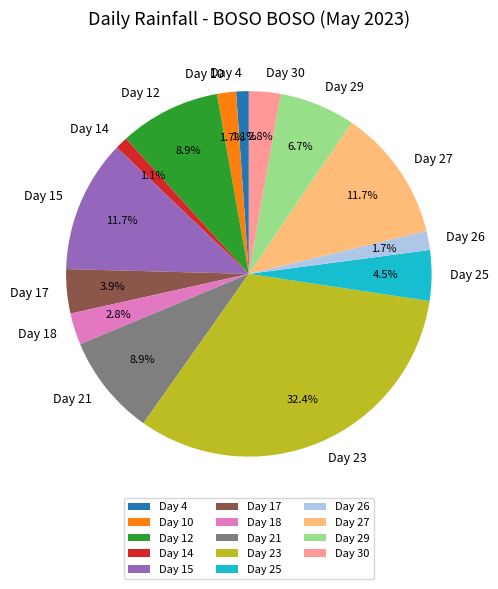

How much of the chart is everything except Day 18?

97.2%